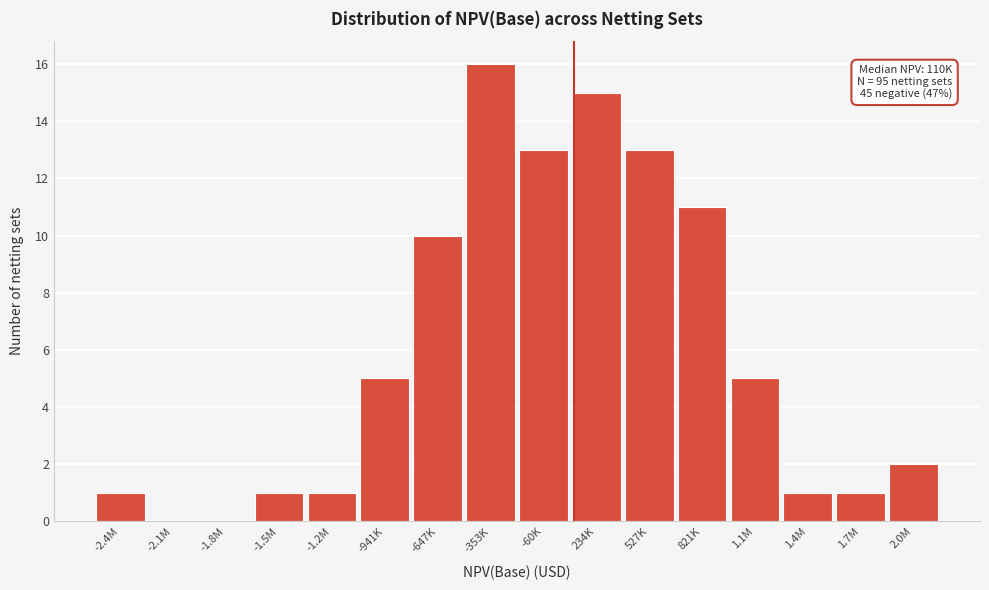

Reading left to right, extract all data points from this chart.

-2.4M=1	-2.1M=0	-1.8M=0	-1.5M=1	-1.2M=1	-941K=5	-647K=10	-353K=16	-60K=13	234K=15	527K=13	821K=11	1.1M=5	1.4M=1	1.7M=1	2.0M=2